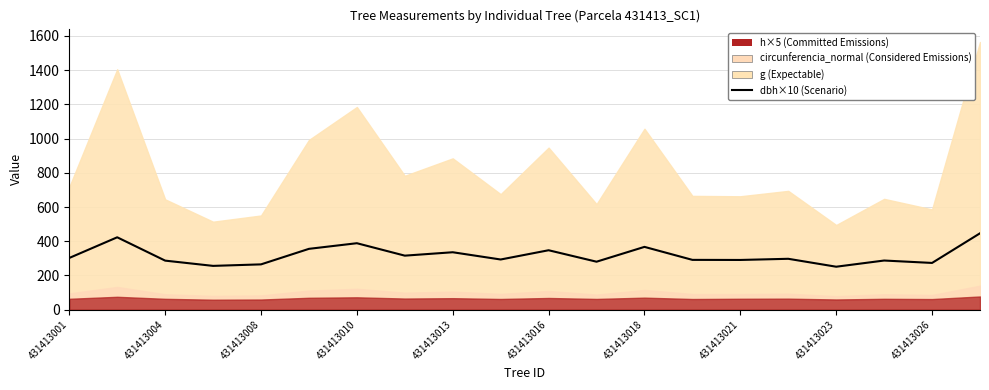

What is the ratio of the value at 431413008 to the value at 19?

0.6